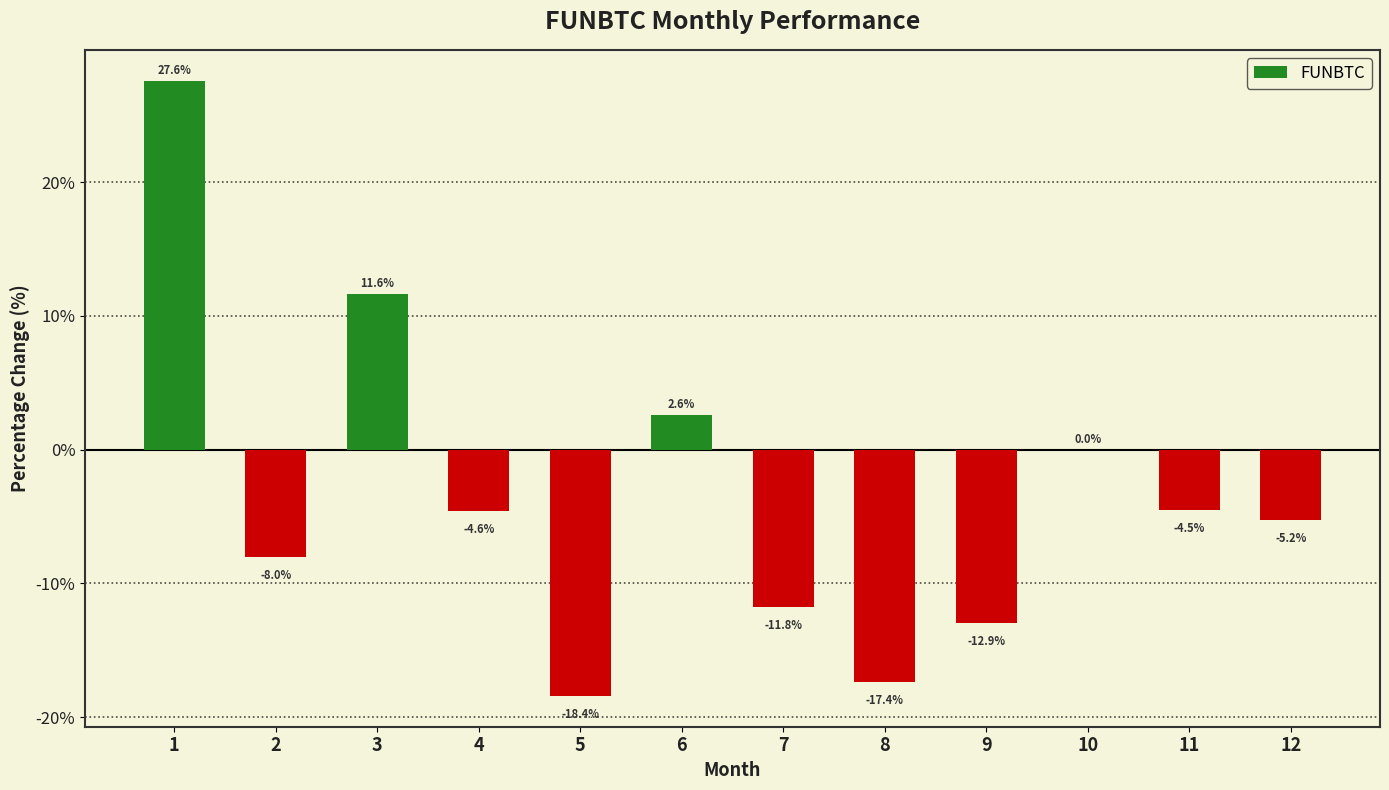

Read the value at 7.

-11.8